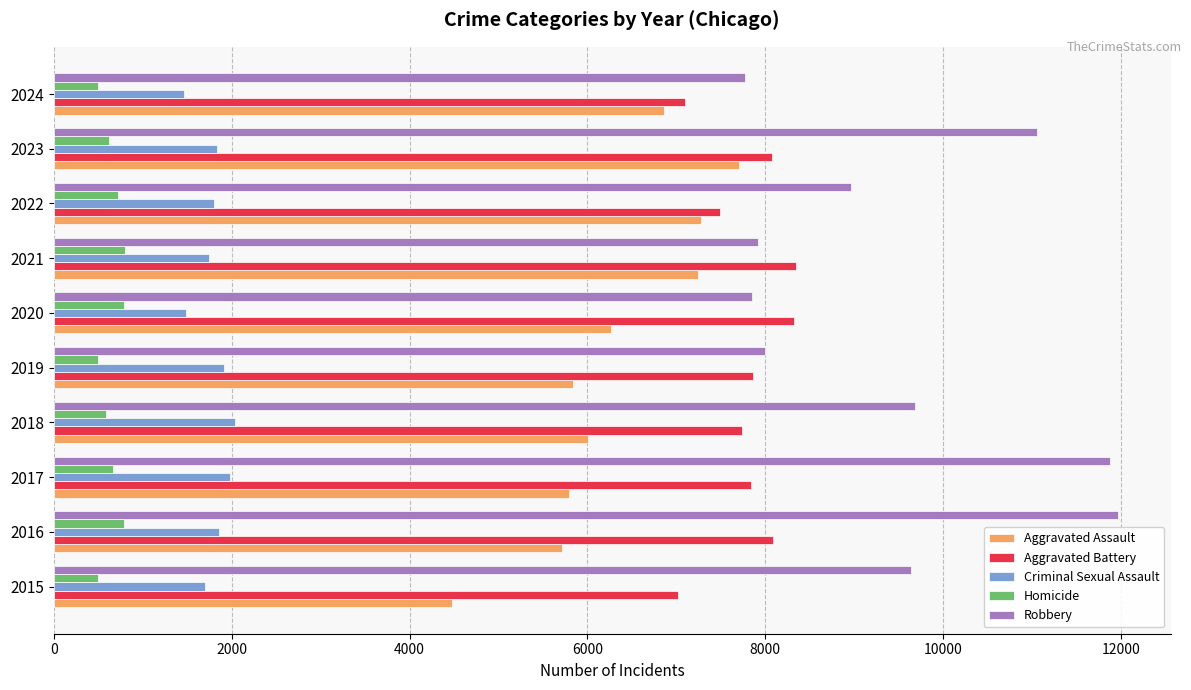

The Robbery series shows 9681 at 2018. True or false?

True